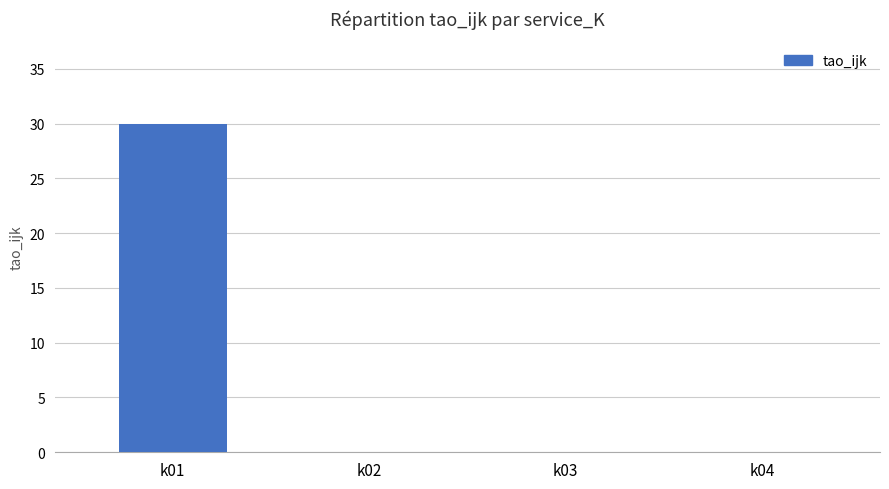

What is the maximum value shown in the chart?

30